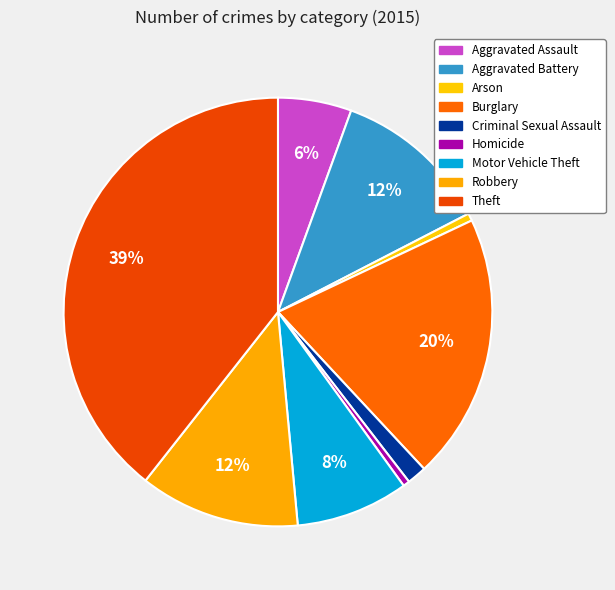

The Aggravated Battery slice represents 12% of the pie. True or false?

True